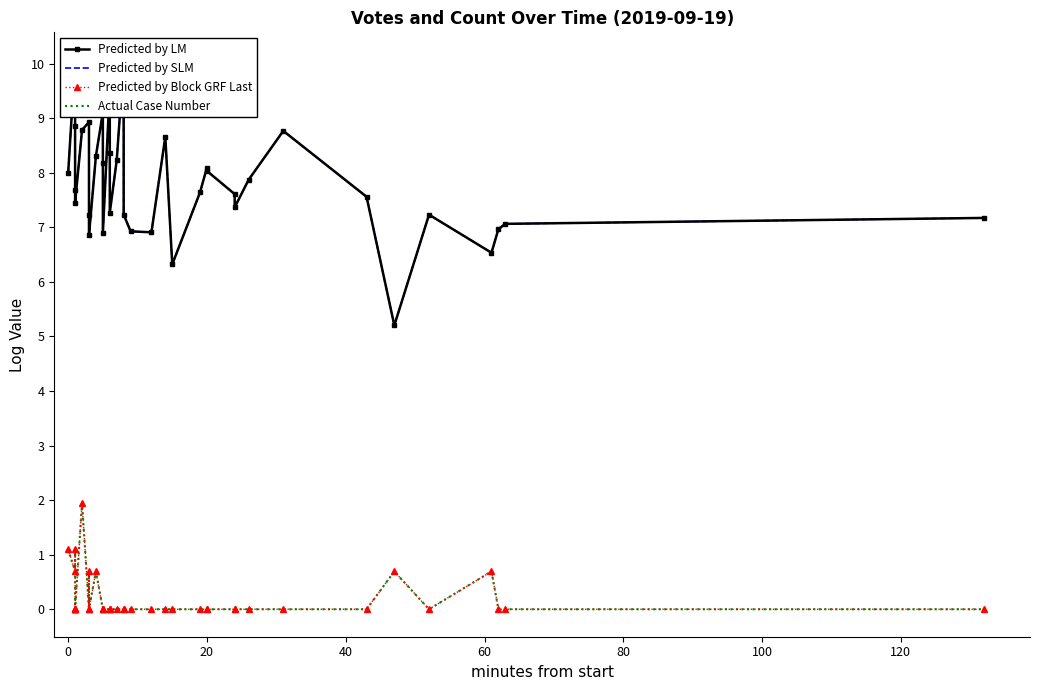

What are all the series names shown in the legend?

Predicted by LM, Predicted by SLM, Predicted by Block GRF Last, Actual Case Number